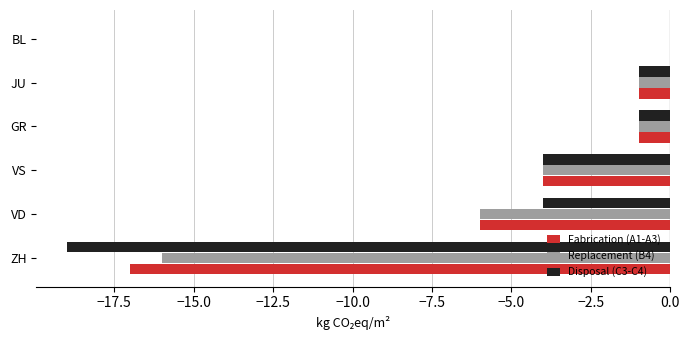

Which series has the largest range (max minus min)?

Disposal (C3-C4)